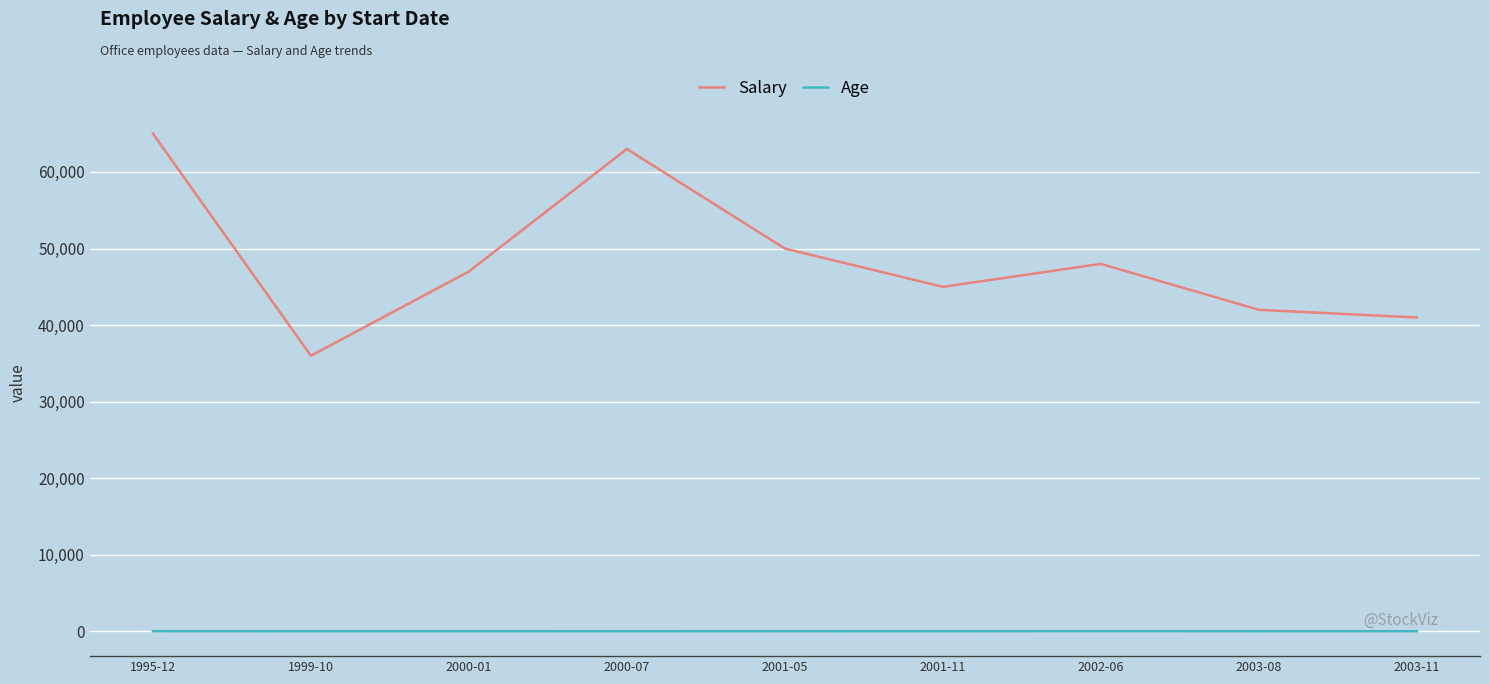

What position from the left is 2001-05?

5